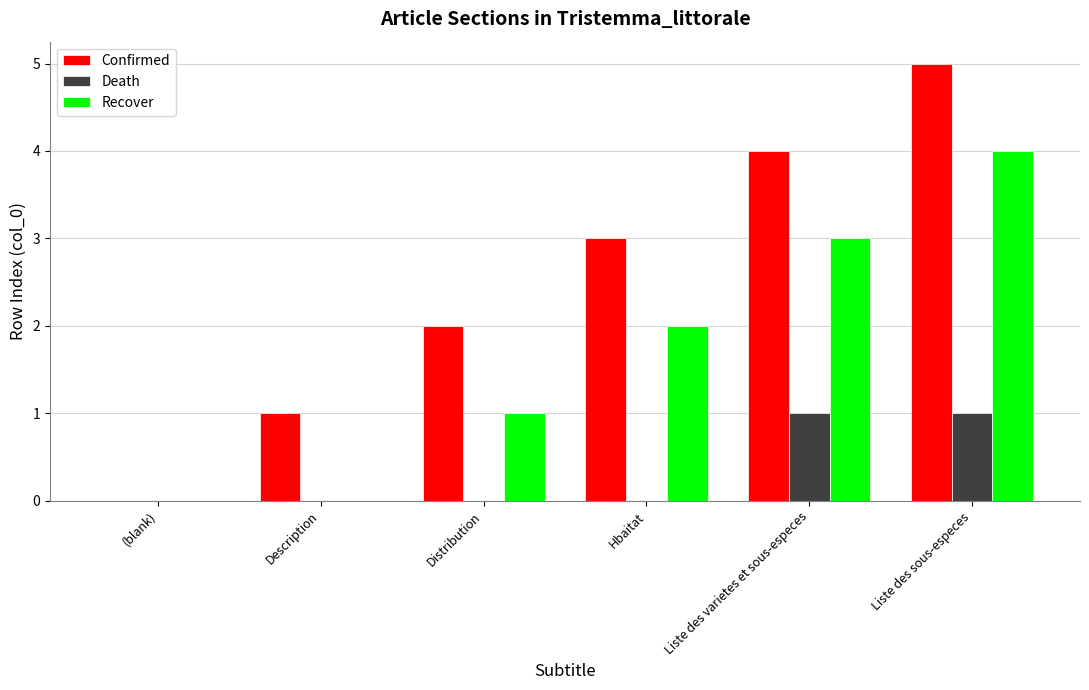

The value of Recover at Distribution is 2. True or false?

False